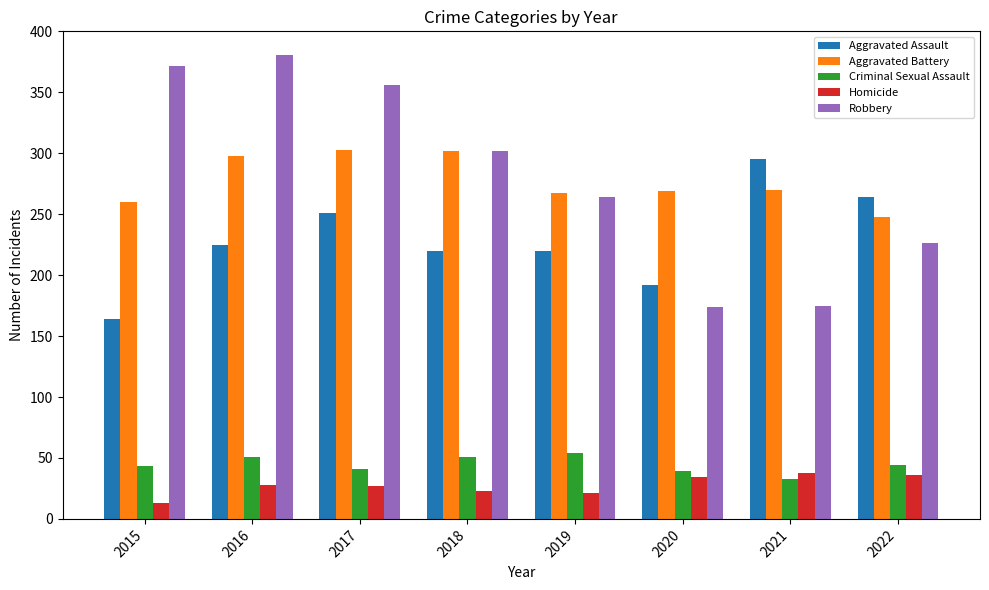

Where is Aggravated Battery nearest to the value 275?

2021